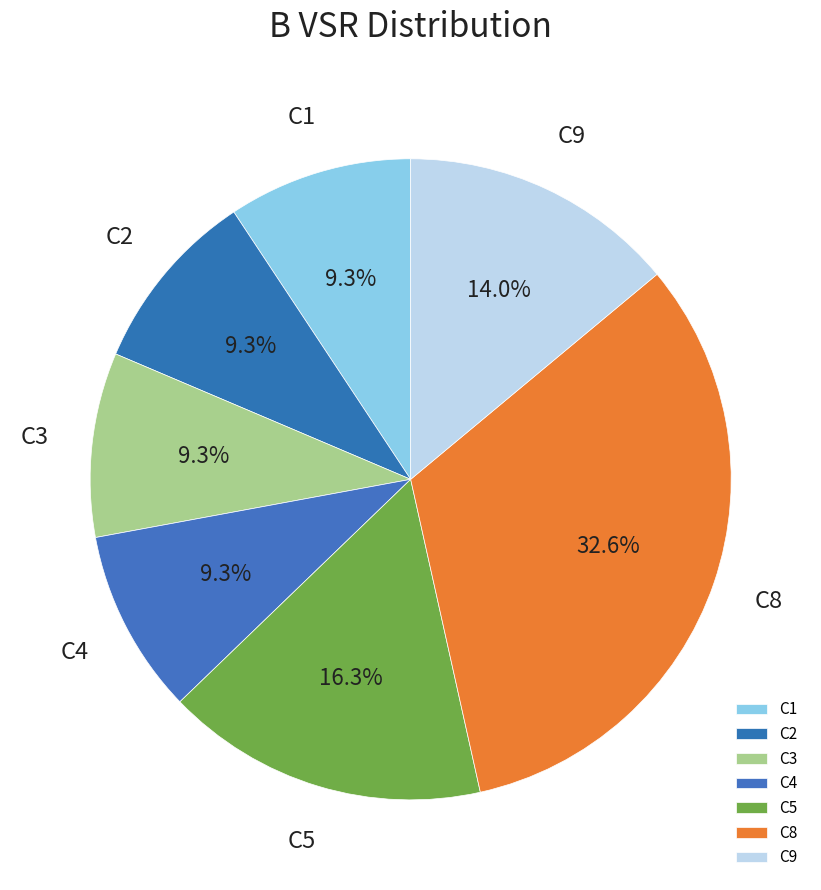

Between C3 and C9, which is larger?

C9